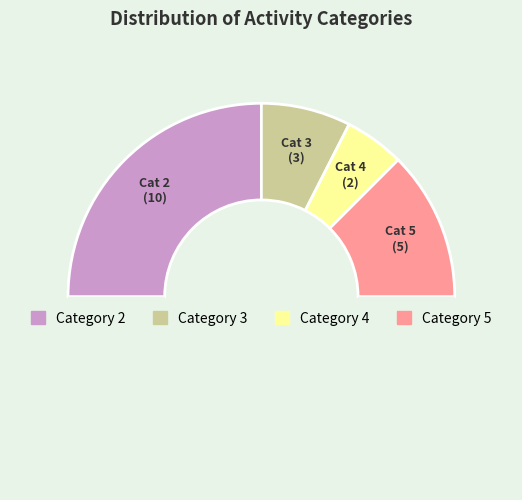

How many slices are in this pie chart?

5